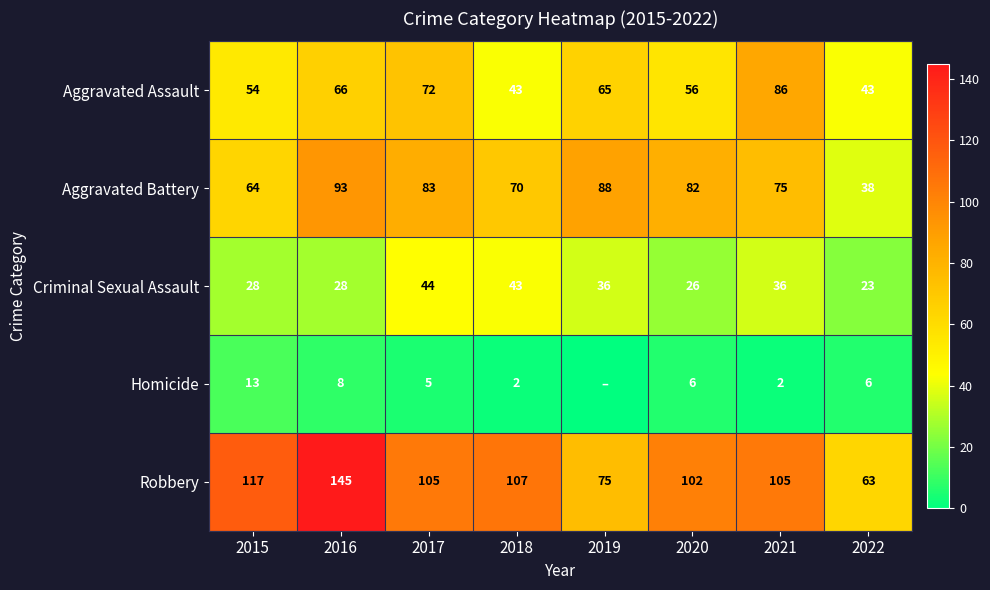

Is the value of Aggravated Battery at 2019 greater than the value of Criminal Sexual Assault at 2017?

Yes